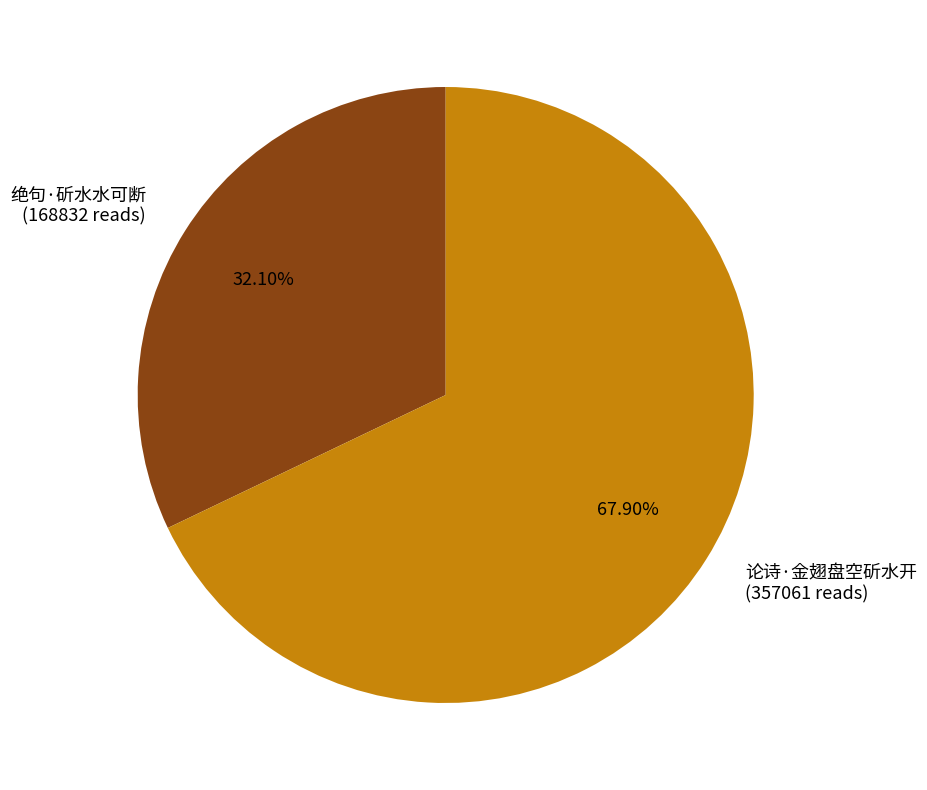

How many segments does this pie chart have?

2